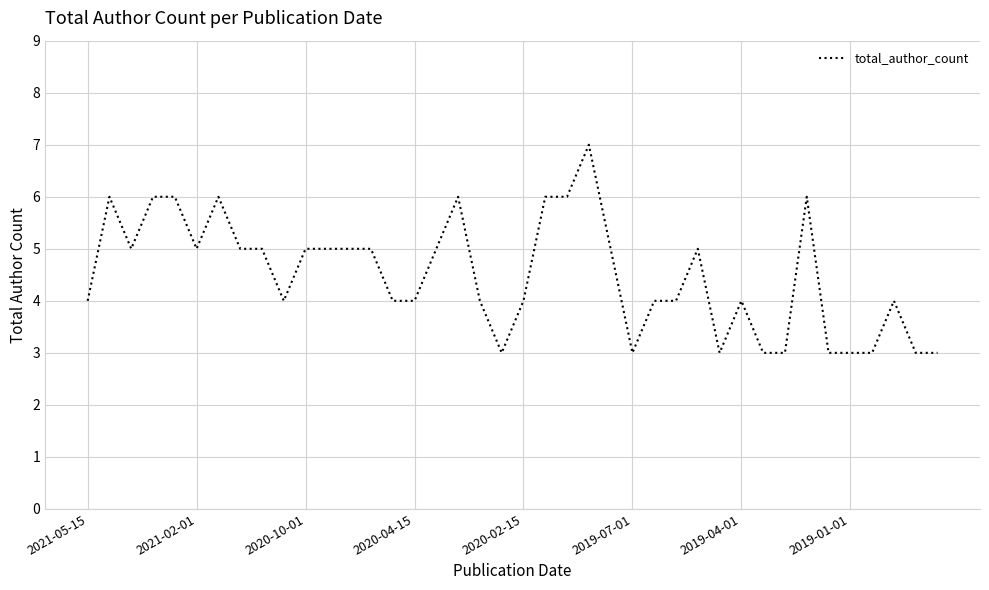

What is the difference between the maximum and minimum values?

4